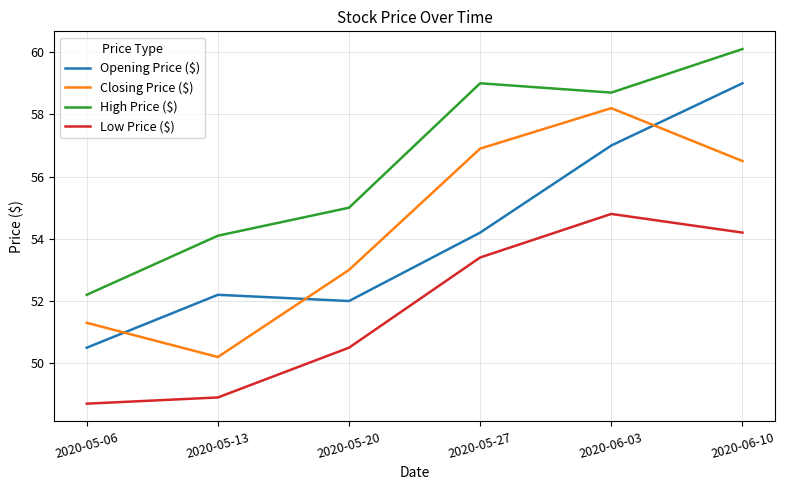

Rank the series at 2020-06-03 from lowest to highest value.

Low Price ($), Opening Price ($), Closing Price ($), High Price ($)